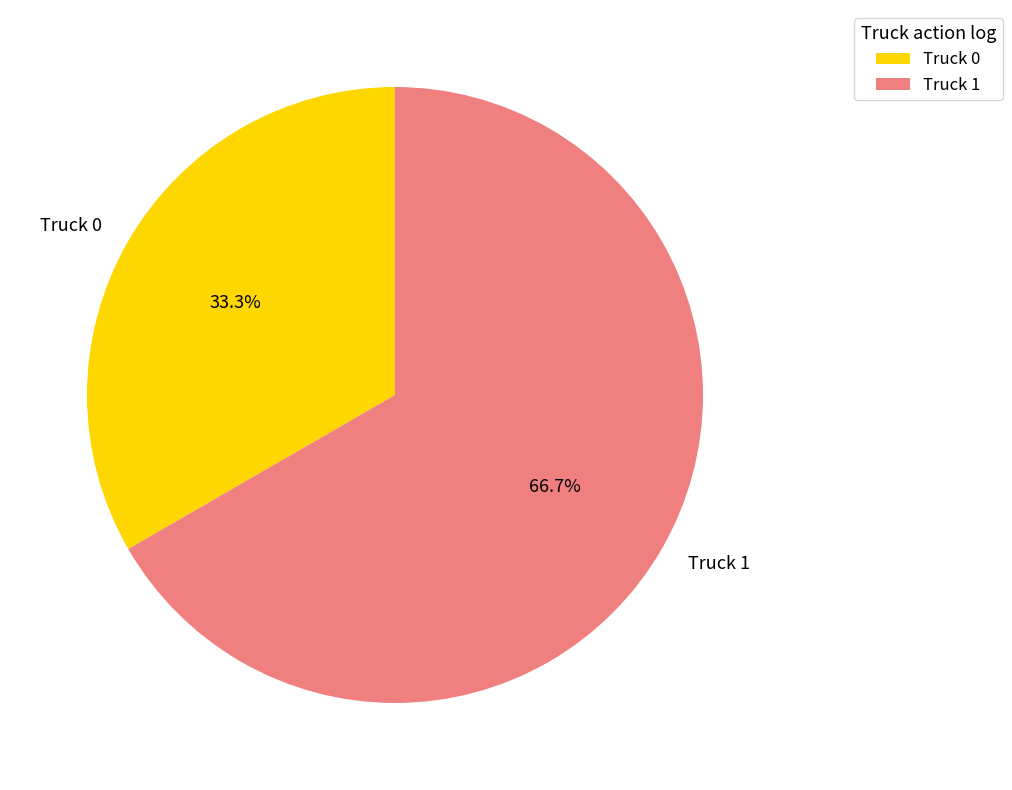

To the nearest percent, what percentage of the pie is Truck 0?

33%